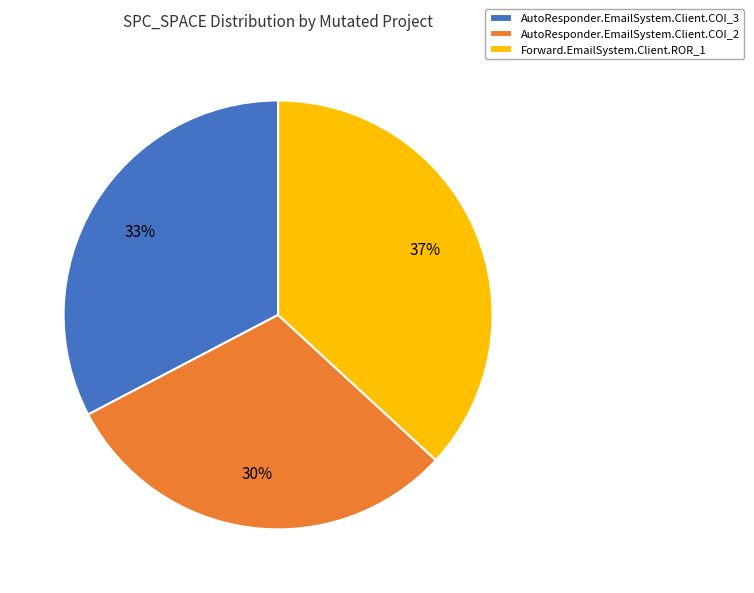

To the nearest percent, what percentage of the pie is AutoResponder.EmailSystem.Client.COI_3?

33%